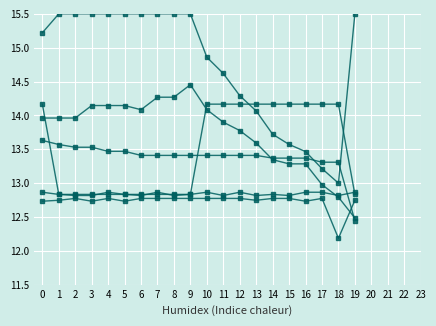

Count the number of categories in the chart.

20